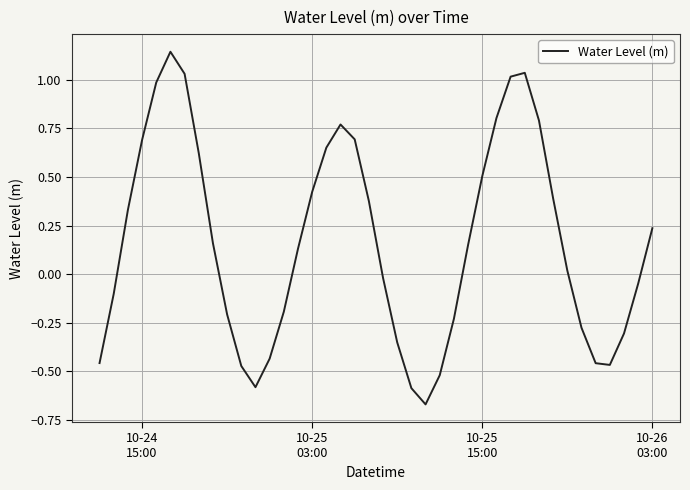

What is the difference between the maximum and minimum values?

1.8